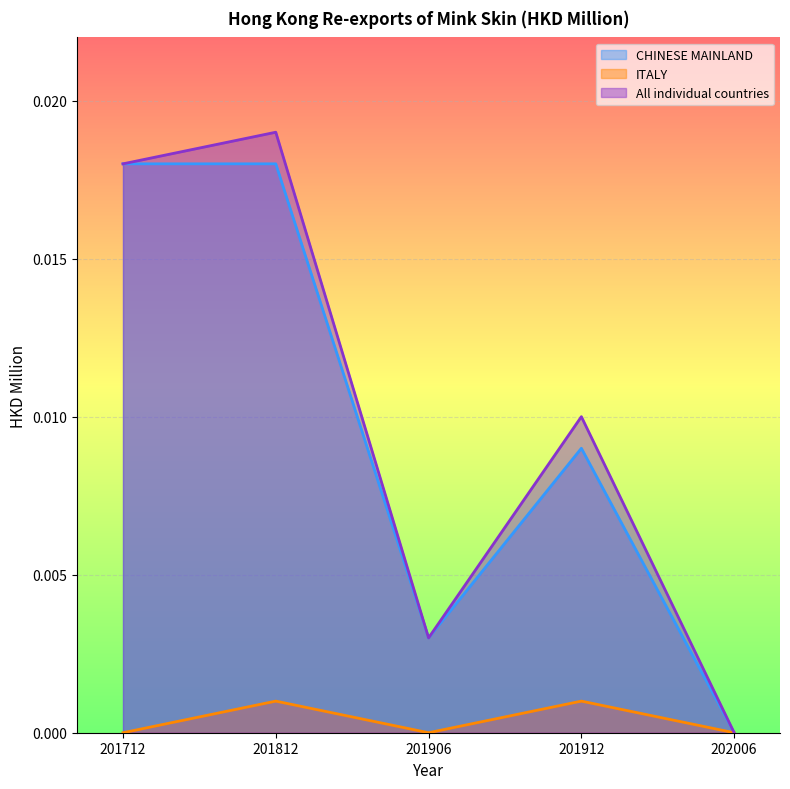

How many All individual countries values are between 0 and 1?

5